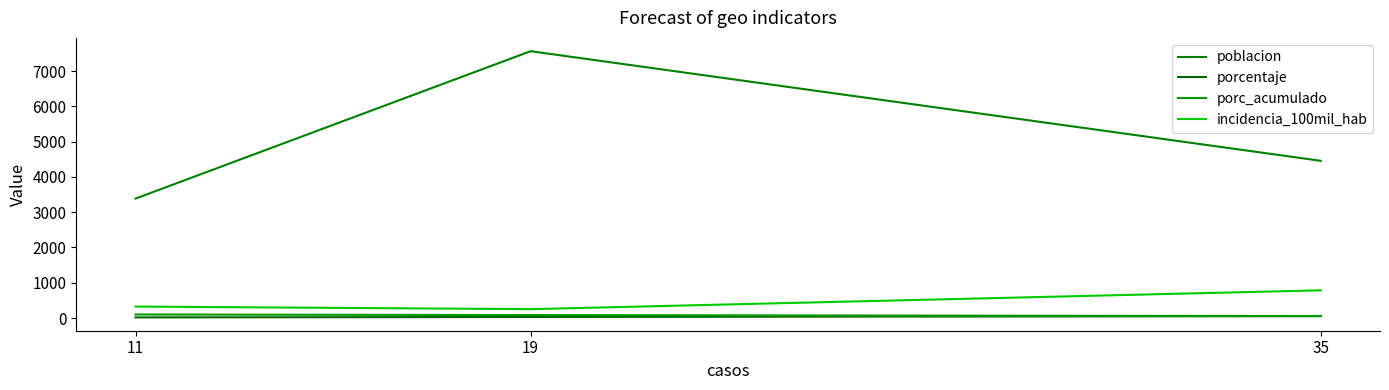

The value of incidencia_100mil_hab at 11 is 435.3. True or false?

False